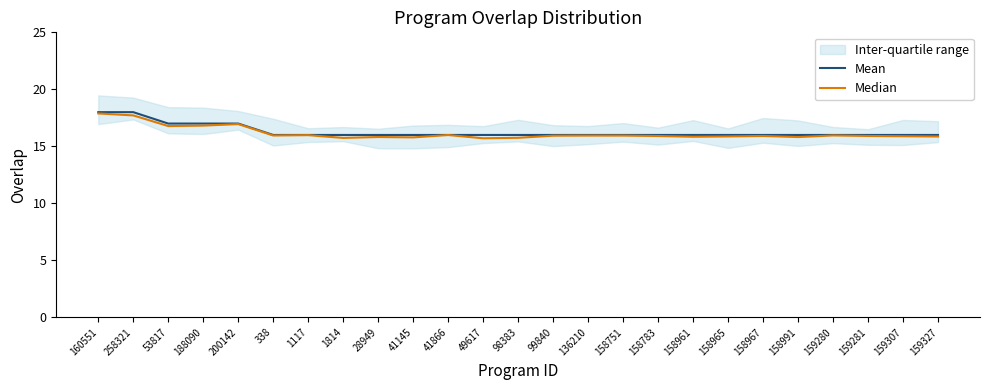

True or false: Mean and Median cross at least once.

False